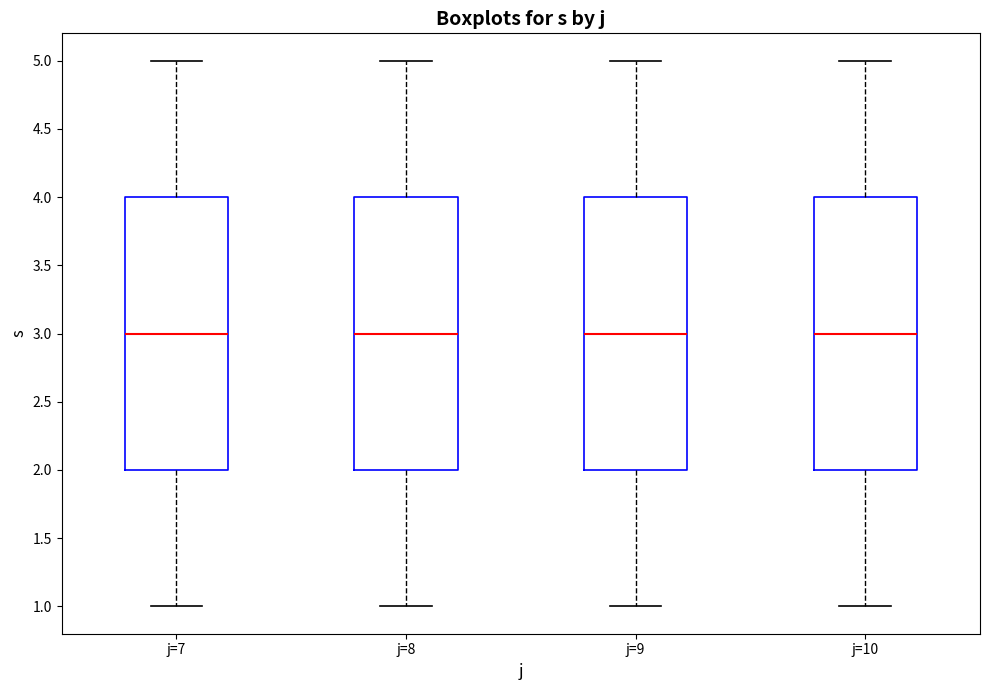

Where does the median line of the box for j=8 sit on the y-axis? The values are not printed on the chart, so give them approximately, as read against the axis.

3